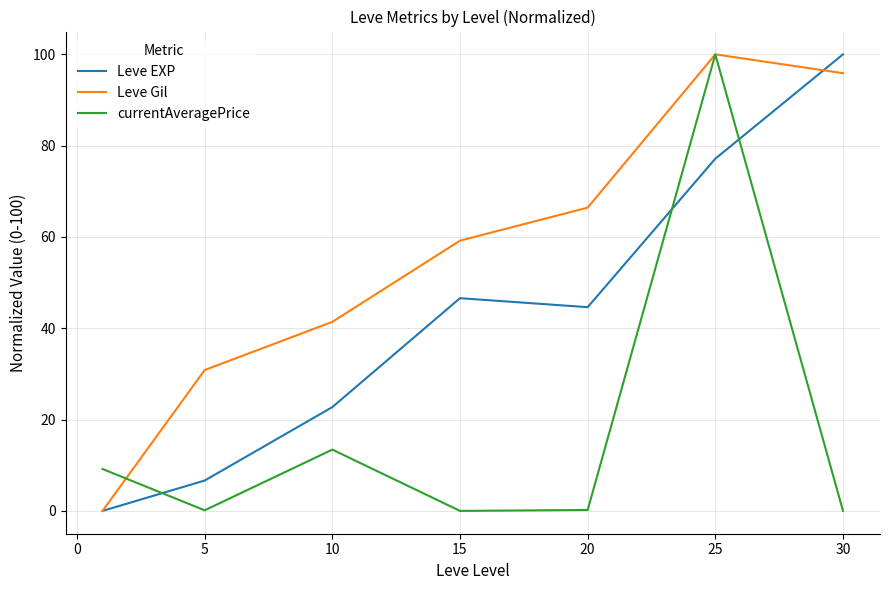

After their last crossing, which series has the higher values: Leve EXP or Leve Gil?

Leve EXP